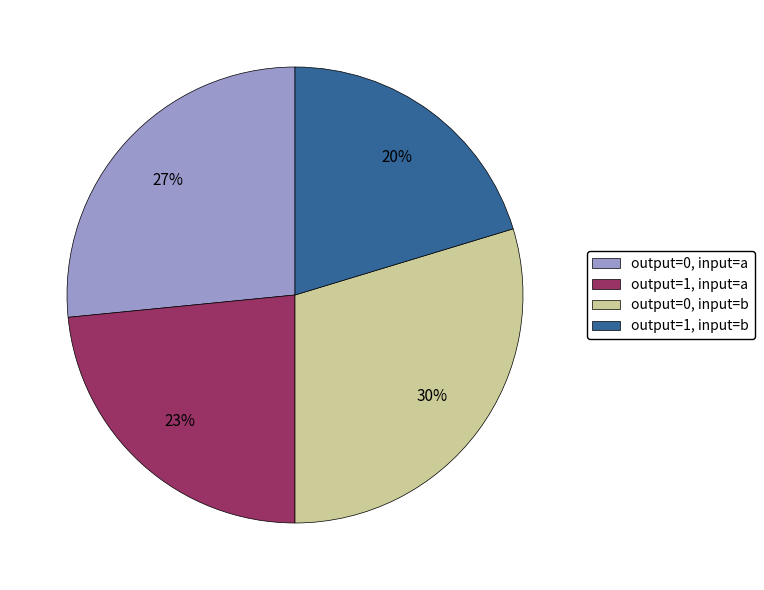

Which has a higher value, output=0, input=b or output=1, input=b?

output=0, input=b